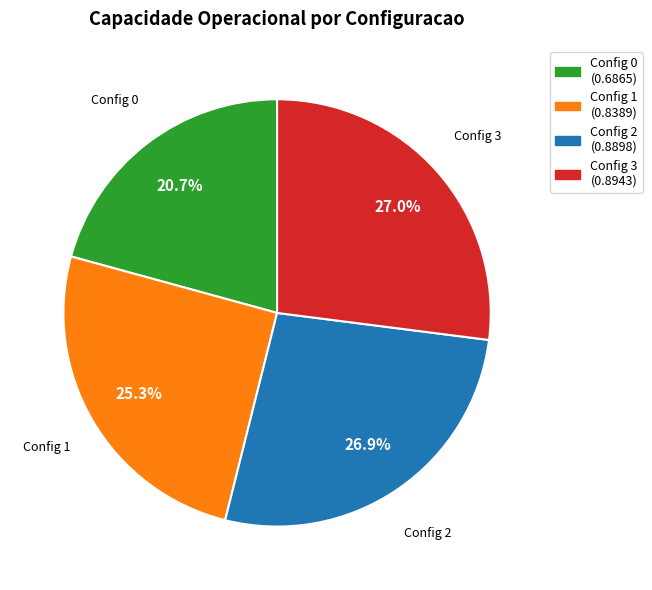

Is there any slice that represents more than half of the pie?

No